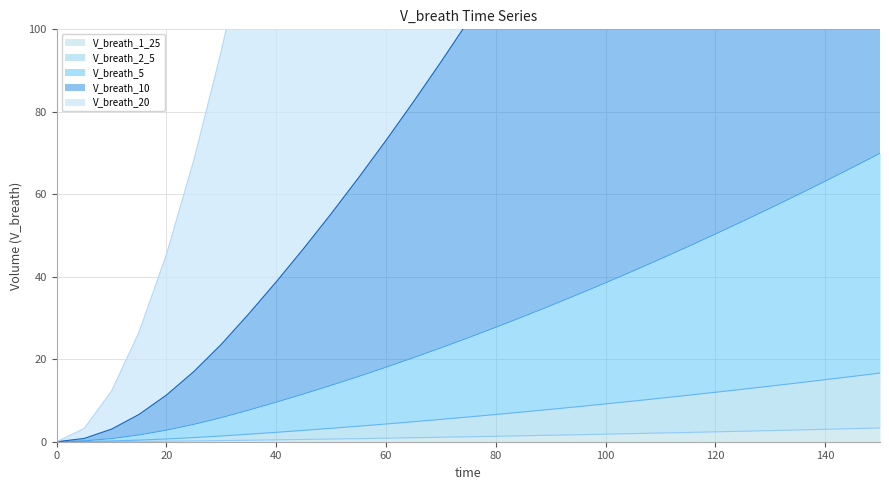

What is the maximum value for V_breath_2_5?

16.6